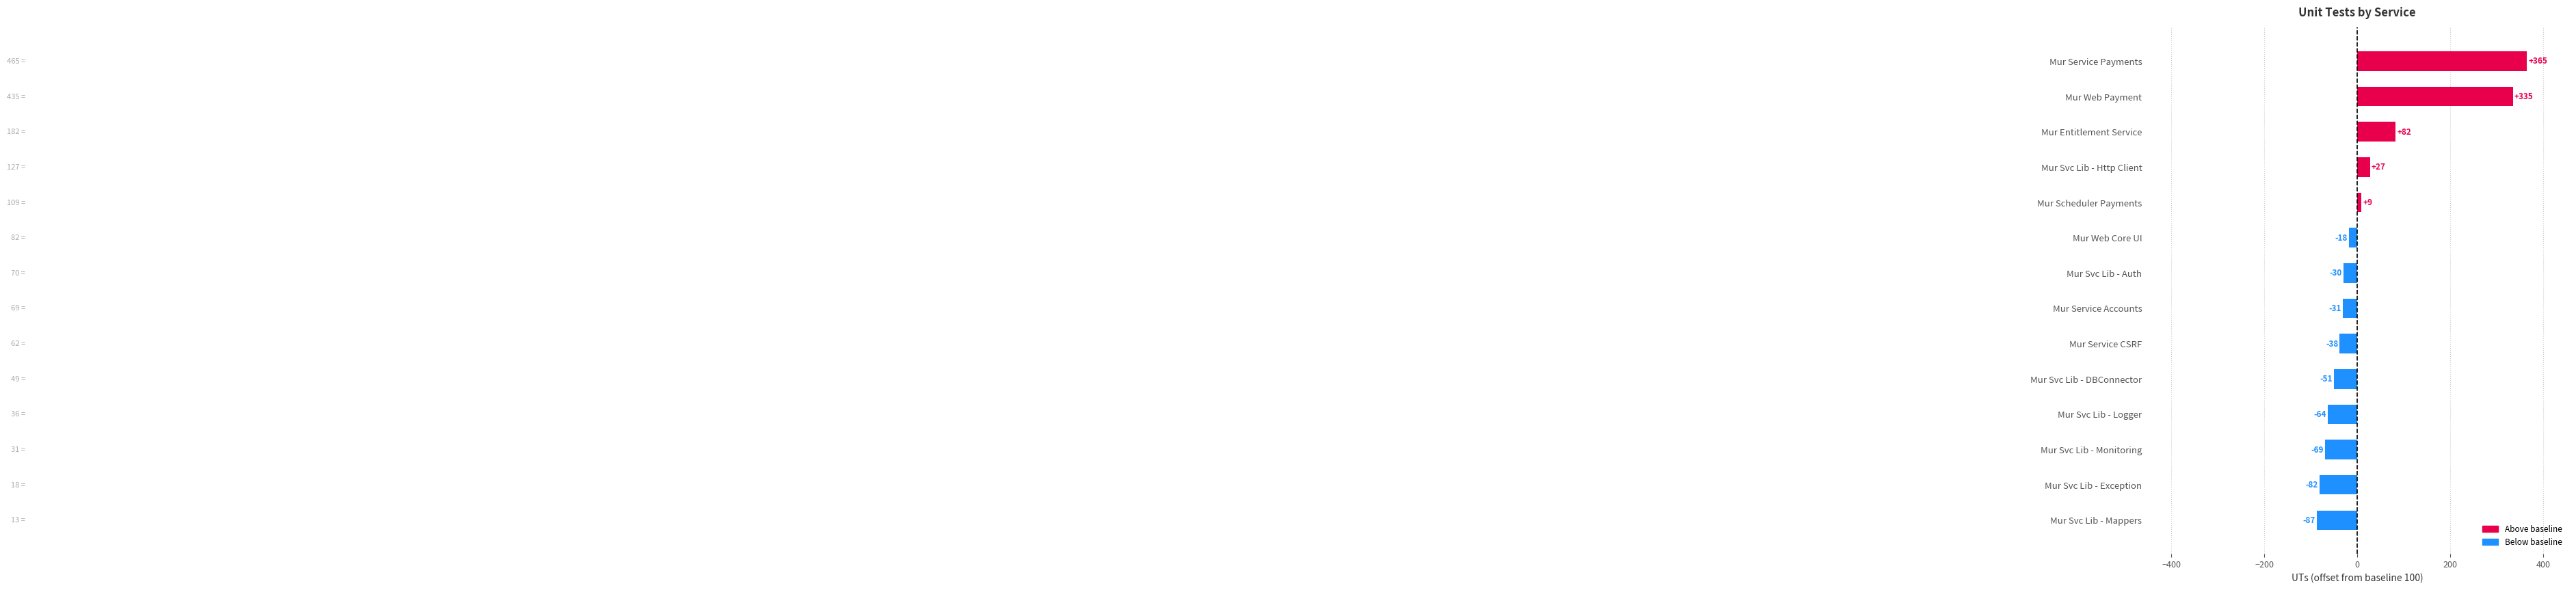

Reading top to bottom, list all the values displayed in this chart.

Mur Service Payments=365	Mur Web Payment=335	Mur Entitlement Service=82	Mur Svc Lib - Http Client=27	Mur Scheduler Payments=9	Mur Web Core UI=-18	Mur Svc Lib - Auth=-30	Mur Service Accounts=-31	Mur Service CSRF=-38	Mur Svc Lib - DBConnector=-51	Mur Svc Lib - Logger=-64	Mur Svc Lib - Monitoring=-69	Mur Svc Lib - Exception=-82	Mur Svc Lib - Mappers=-87